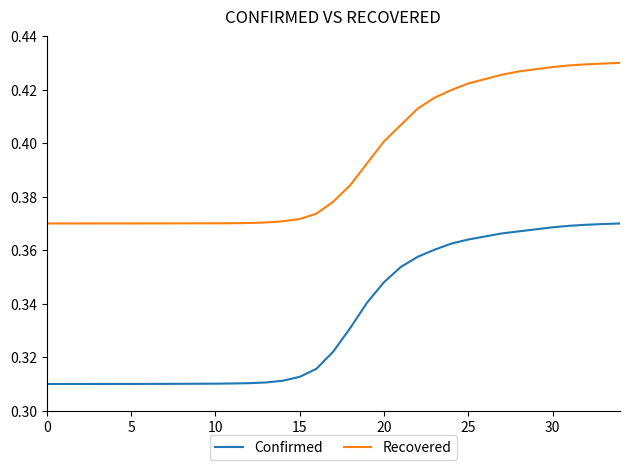

Rank the series by their maximum value, from lowest to highest.

Confirmed, Recovered